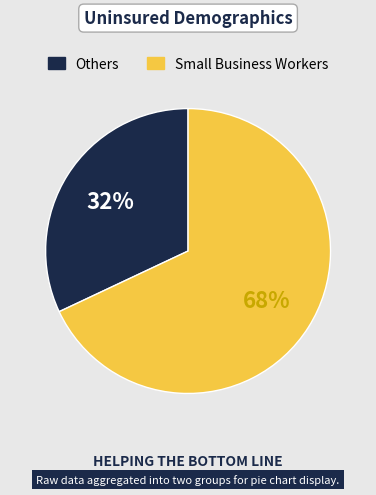

To the nearest percent, what is the difference between the largest and smallest slice percentages?

36%